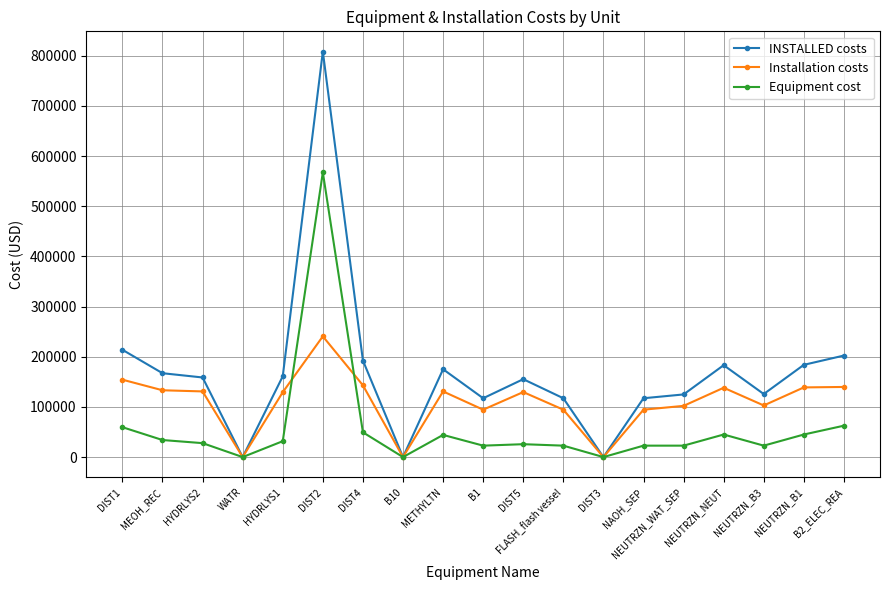

What is the label of the 9th point from the left?

METHYLTN